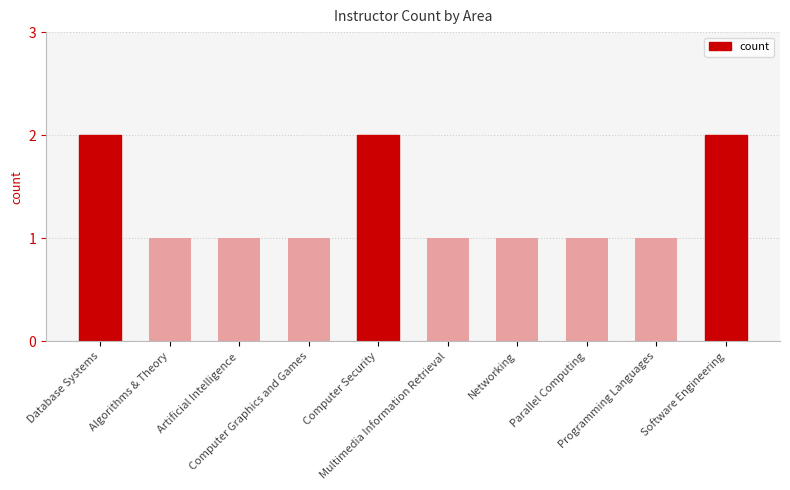

The chart shows a value of 1 at Artificial Intelligence. True or false?

True